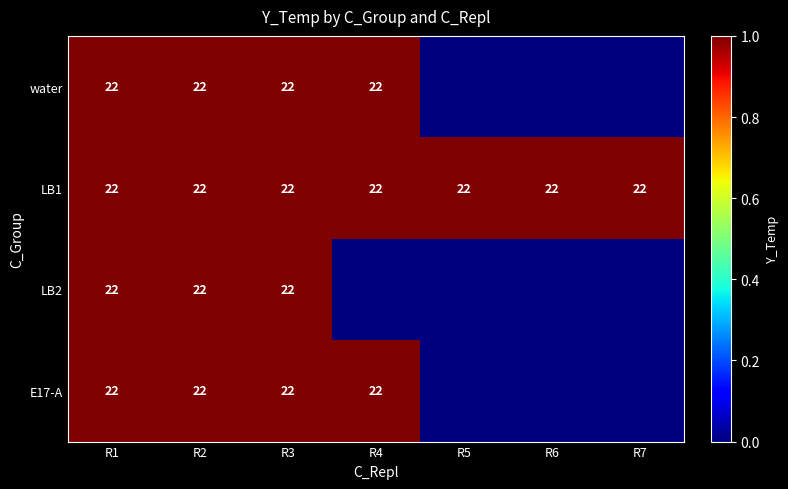

Which has a higher value, R3 or R6?

R3